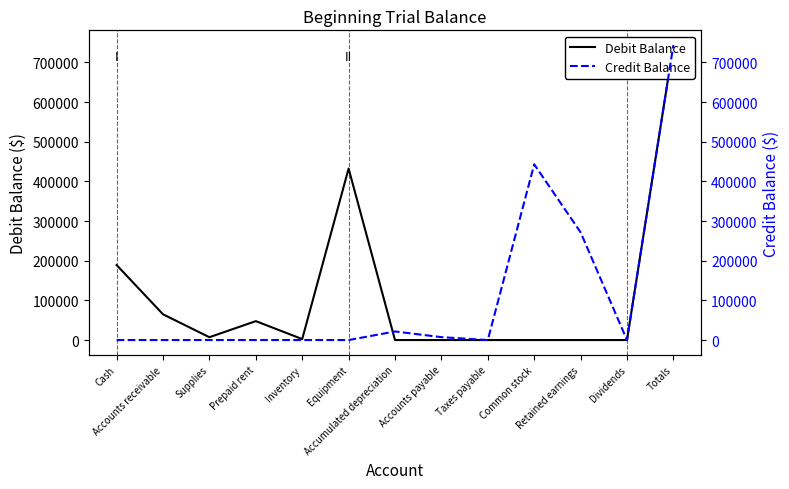

At which label does Debit Balance first exceed 2440?

Cash